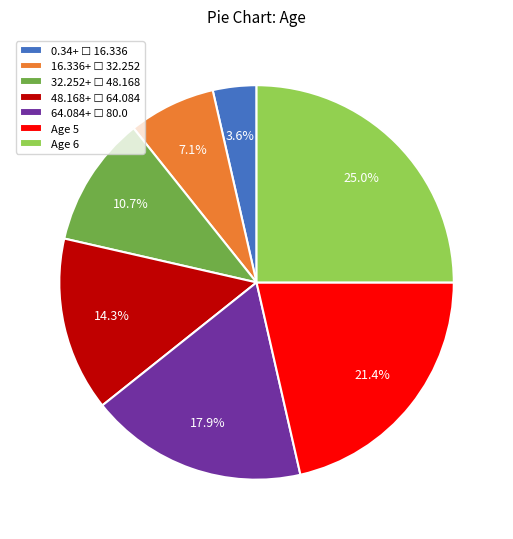

To the nearest percent, what is the average slice percentage?

14%